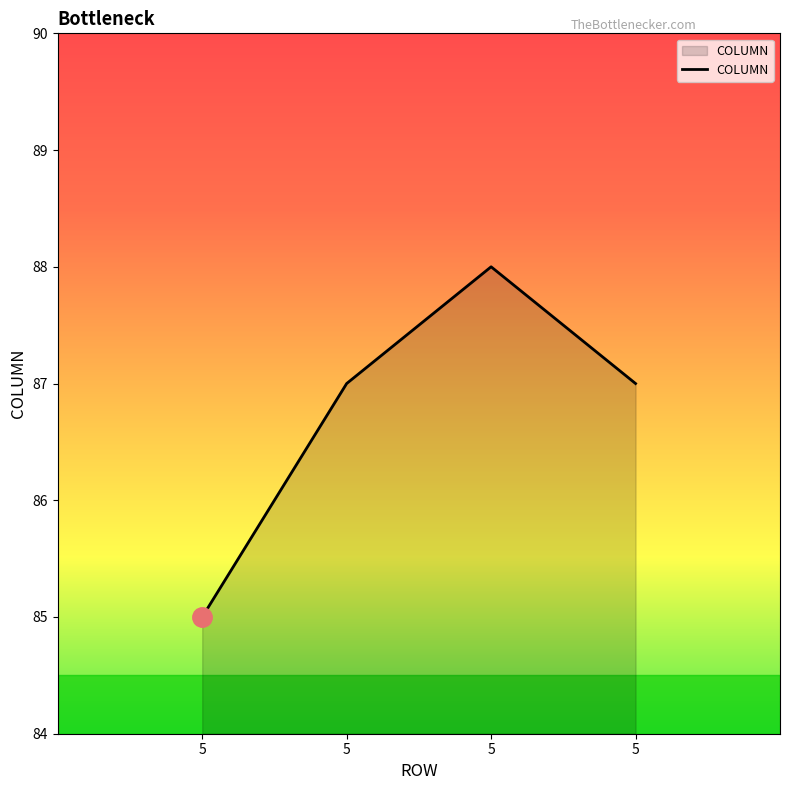

Between 5 and 5, which is larger?

5